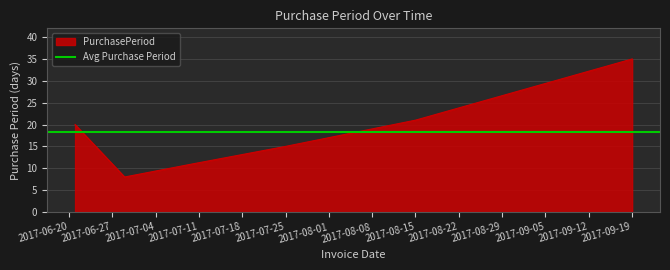

What is the difference between the maximum and minimum values?

27